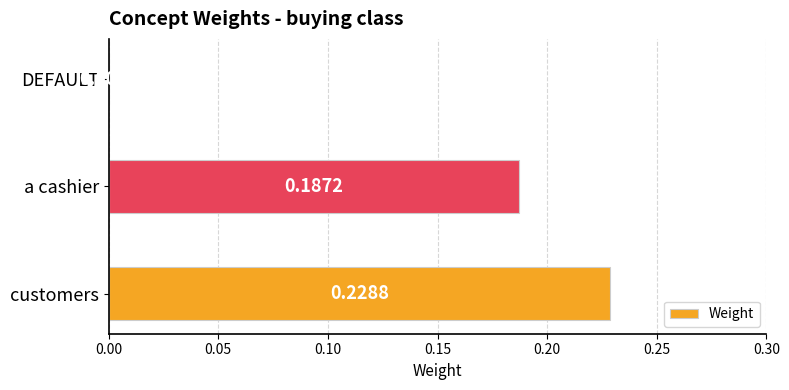

Between a cashier and DEFAULT, which is larger?

a cashier